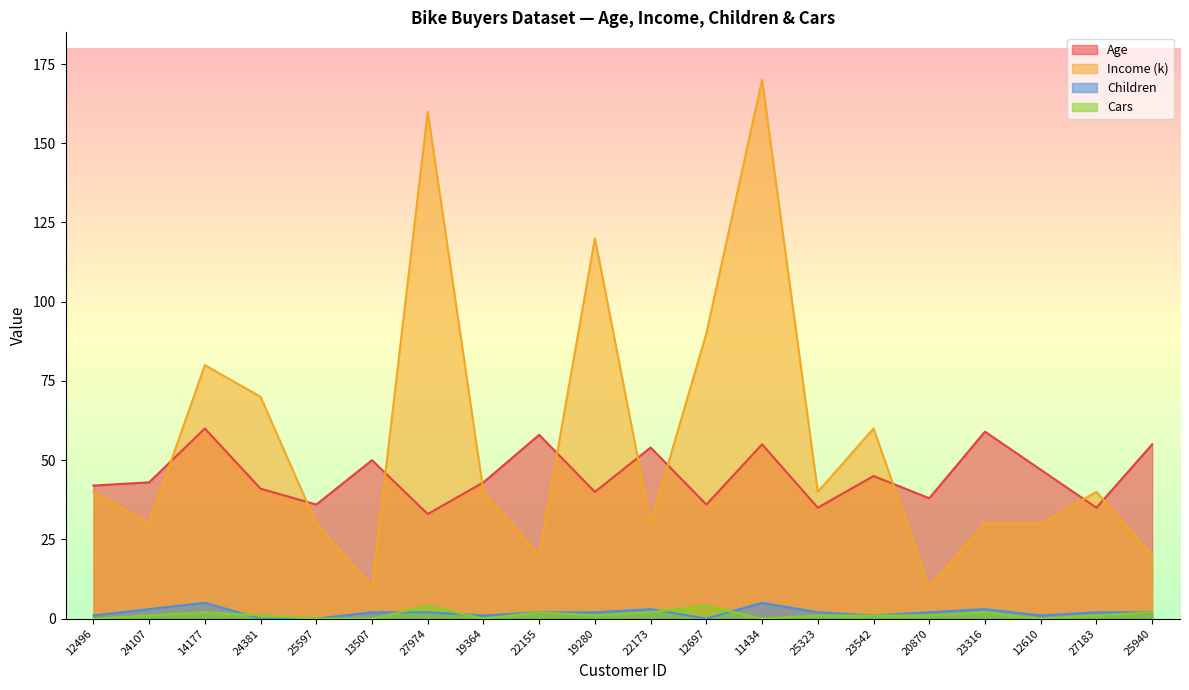

List the series in order of their peak value, lowest first.

Cars, Children, Age, Income (k)